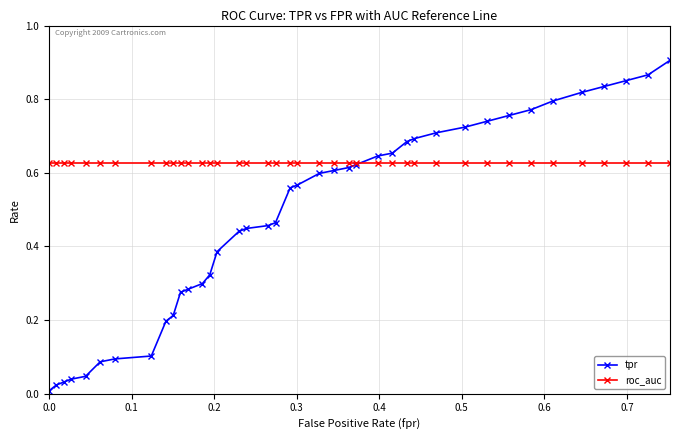

What are all the series names shown in the legend?

tpr, roc_auc